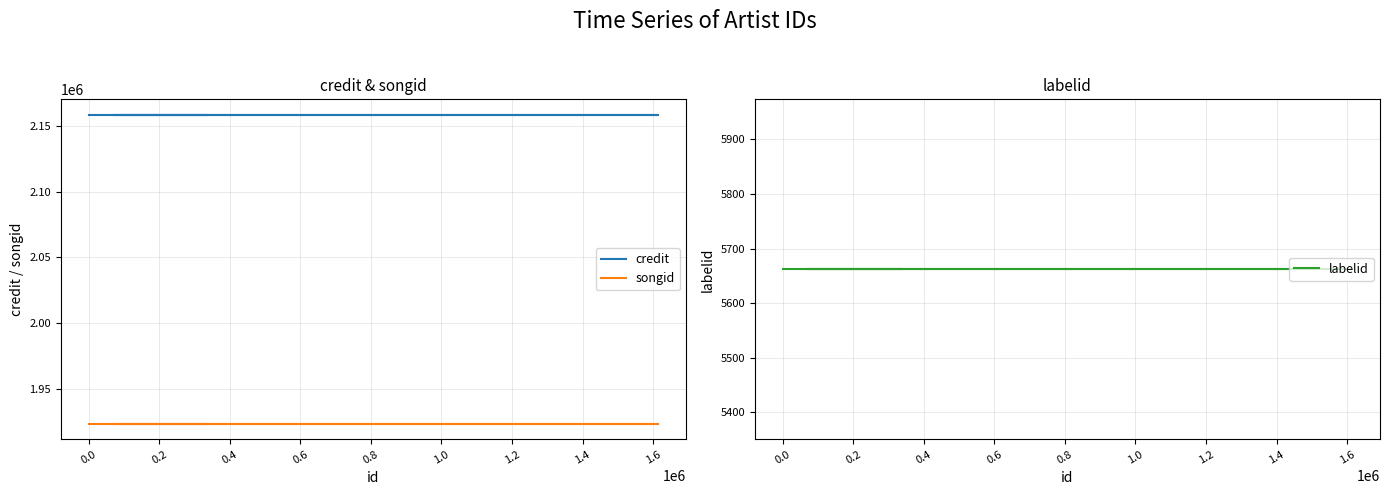

What is the smallest value displayed?

5662